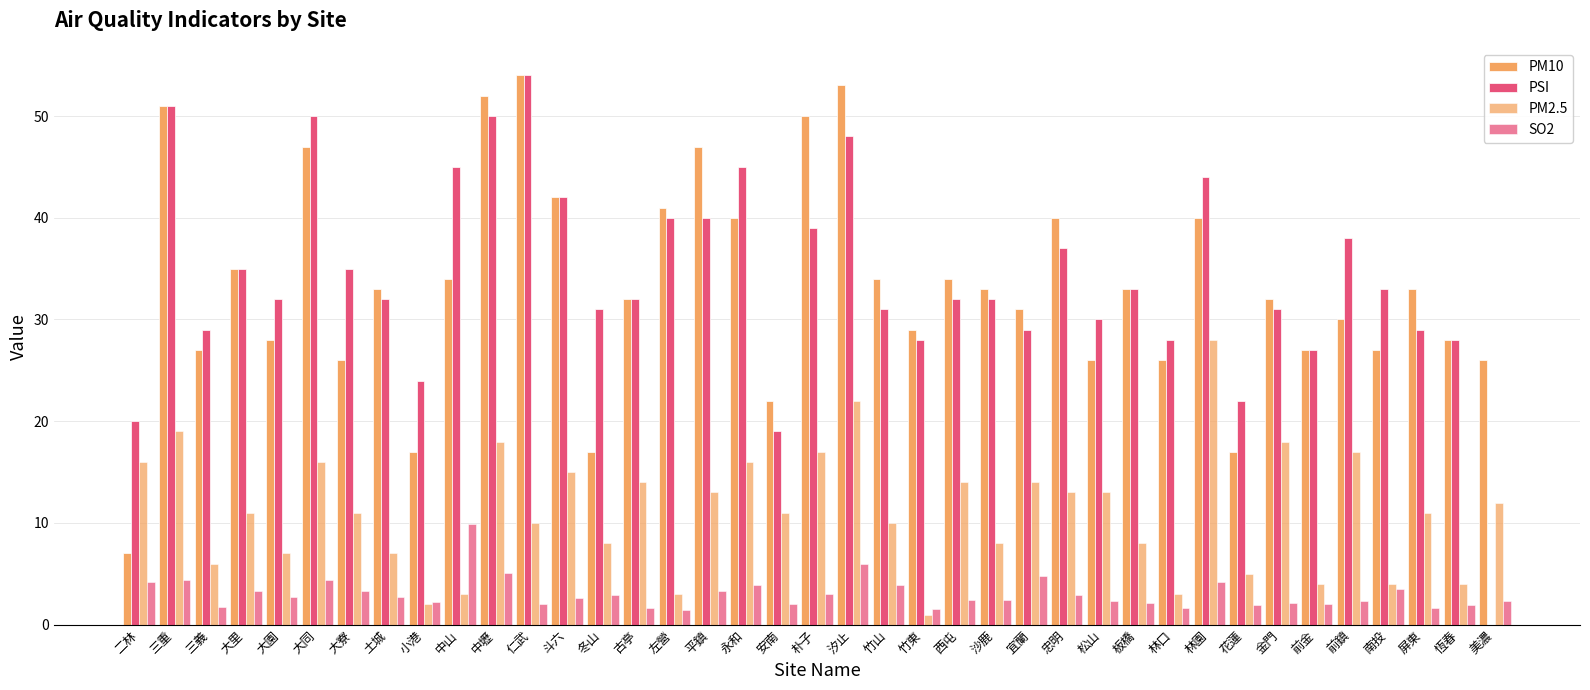

Reading left to right, extract all data points from this chart.

PM10: 二林=7.0	三重=51.0	三義=27.0	大里=35.0	大園=28.0	大同=47.0	大寮=26.0	土城=33.0	小港=17.0	中山=34.0	中壢=52.0	仁武=54.0	斗六=42.0	冬山=17.0	古亭=32.0	左營=41.0	平鎮=47.0	永和=40.0	安南=22.0	朴子=50.0	汐止=53.0	竹山=34.0	竹東=29.0	西屯=34.0	沙鹿=33.0	宜蘭=31.0	忠明=40.0	松山=26.0	板橋=33.0	林口=26.0	林園=40.0	花蓮=17.0	金門=32.0	前金=27.0	前鎮=30.0	南投=27.0	屏東=33.0	恆春=28.0	美濃=26.0
PSI: 二林=20.0	三重=51.0	三義=29.0	大里=35.0	大園=32.0	大同=50.0	大寮=35.0	土城=32.0	小港=24.0	中山=45.0	中壢=50.0	仁武=54.0	斗六=42.0	冬山=31.0	古亭=32.0	左營=40.0	平鎮=40.0	永和=45.0	安南=19.0	朴子=39.0	汐止=48.0	竹山=31.0	竹東=28.0	西屯=32.0	沙鹿=32.0	宜蘭=29.0	忠明=37.0	松山=30.0	板橋=33.0	林口=28.0	林園=44.0	花蓮=22.0	金門=31.0	前金=27.0	前鎮=38.0	南投=33.0	屏東=29.0	恆春=28.0	美濃=0.0
PM2.5: 二林=16.0	三重=19.0	三義=6.0	大里=11.0	大園=7.0	大同=16.0	大寮=11.0	土城=7.0	小港=2.0	中山=3.0	中壢=18.0	仁武=10.0	斗六=15.0	冬山=8.0	古亭=14.0	左營=3.0	平鎮=13.0	永和=16.0	安南=11.0	朴子=17.0	汐止=22.0	竹山=10.0	竹東=1.0	西屯=14.0	沙鹿=8.0	宜蘭=14.0	忠明=13.0	松山=13.0	板橋=8.0	林口=3.0	林園=28.0	花蓮=5.0	金門=18.0	前金=4.0	前鎮=17.0	南投=4.0	屏東=11.0	恆春=4.0	美濃=12.0
SO2: 二林=4.2	三重=4.4	三義=1.7	大里=3.3	大園=2.7	大同=4.4	大寮=3.3	土城=2.7	小港=2.2	中山=9.9	中壢=5.1	仁武=2.0	斗六=2.6	冬山=2.9	古亭=1.6	左營=1.4	平鎮=3.3	永和=3.9	安南=2.0	朴子=3.0	汐止=6.0	竹山=3.9	竹東=1.5	西屯=2.4	沙鹿=2.4	宜蘭=4.8	忠明=2.9	松山=2.3	板橋=2.1	林口=1.6	林園=4.2	花蓮=1.9	金門=2.1	前金=2.0	前鎮=2.3	南投=3.5	屏東=1.6	恆春=1.9	美濃=2.3